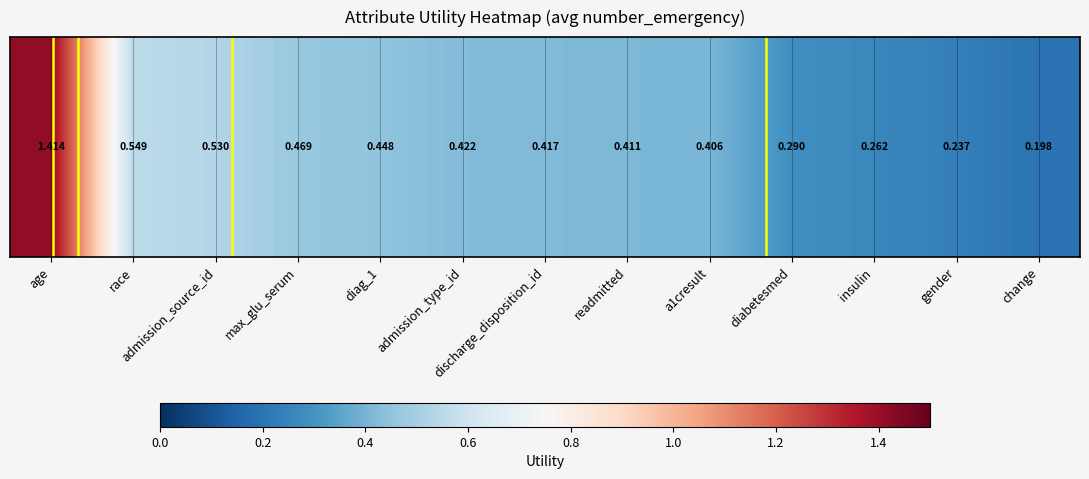

What is the difference between the maximum and minimum values?

1.2